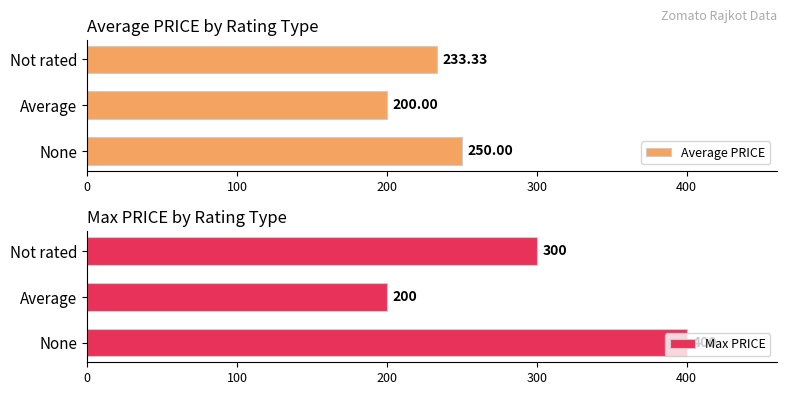

What is the difference between the maximum and second lowest values in the Average PRICE series?

16.7